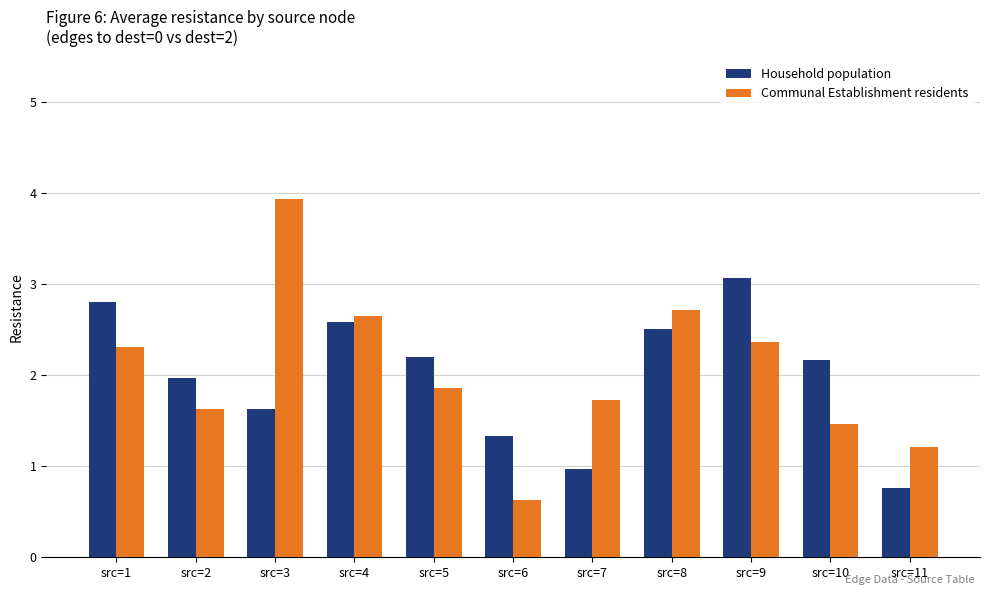

Which series changed the most between src=4 and src=6?

Communal Establishment residents